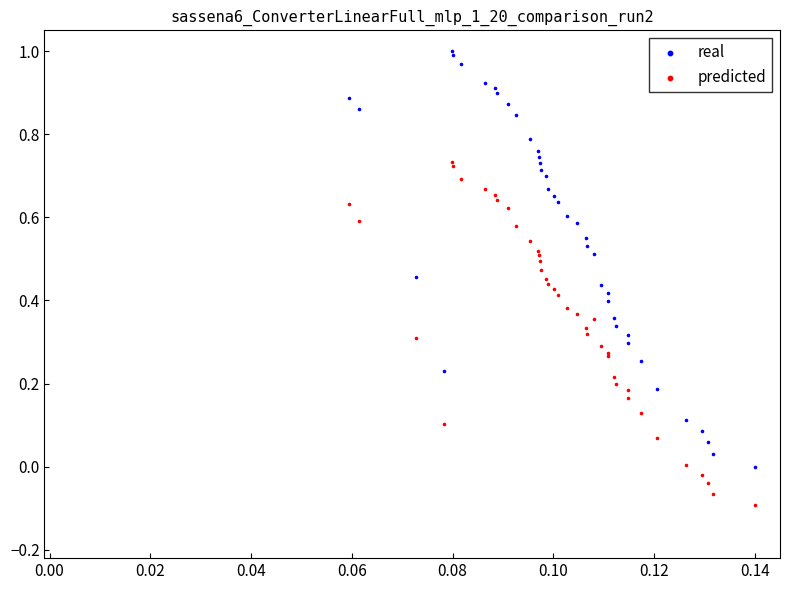

Which series has the widest spread of Y values?

real